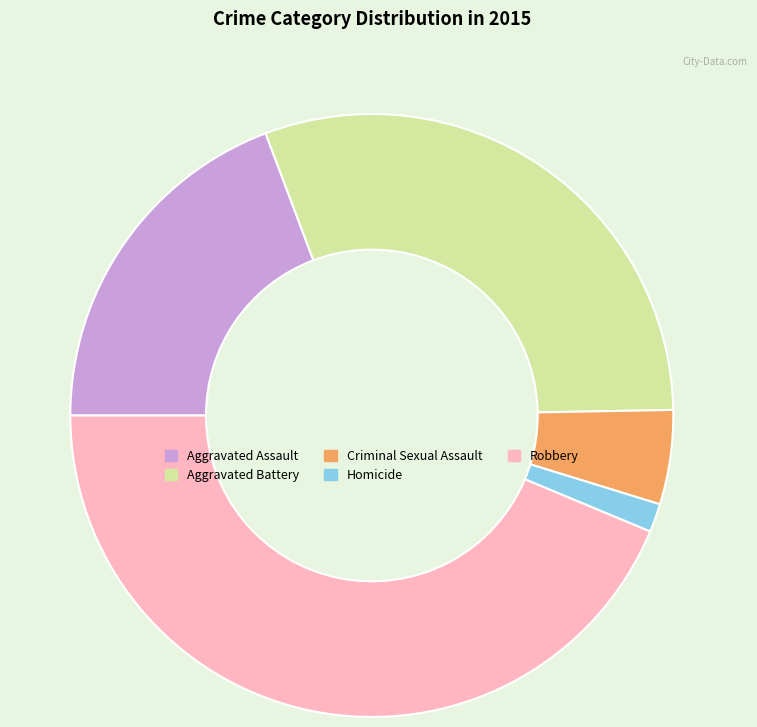

True or false: Criminal Sexual Assault accounts for 1% of the total.

False